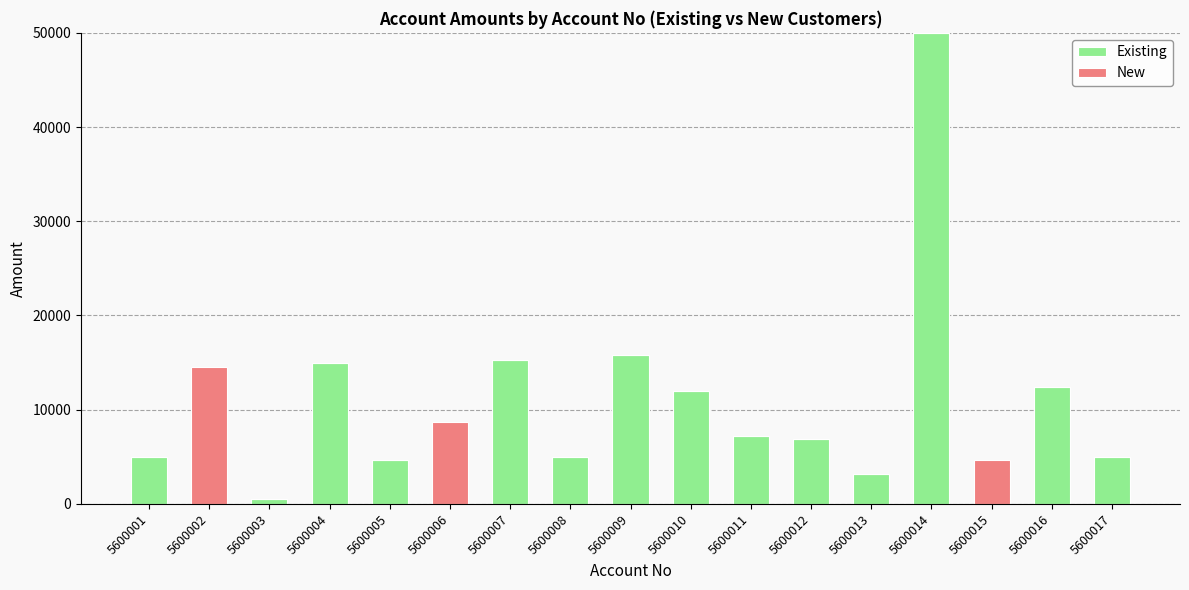

What is the total value across all series at 5600010?

12000